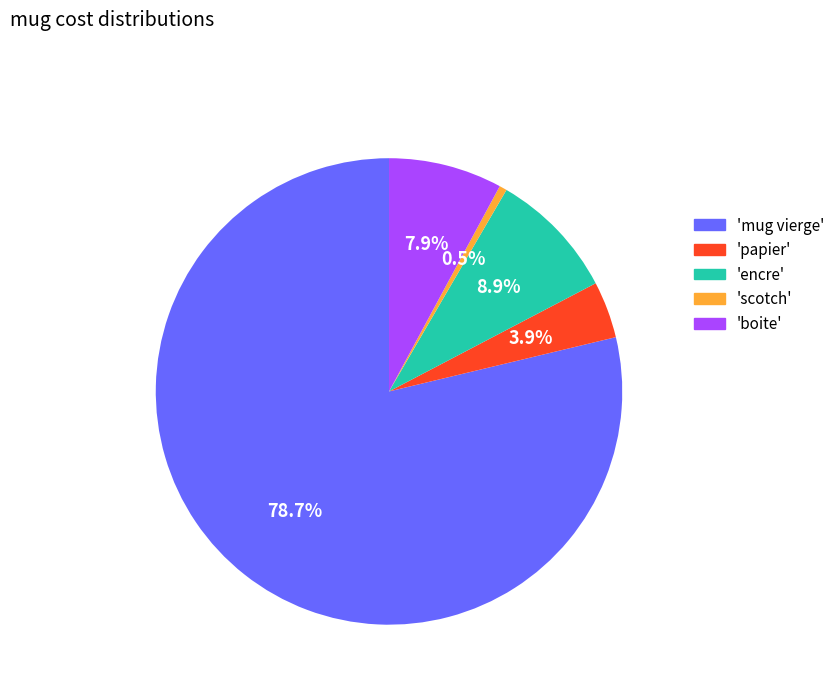

Does any single category account for the majority?

Yes